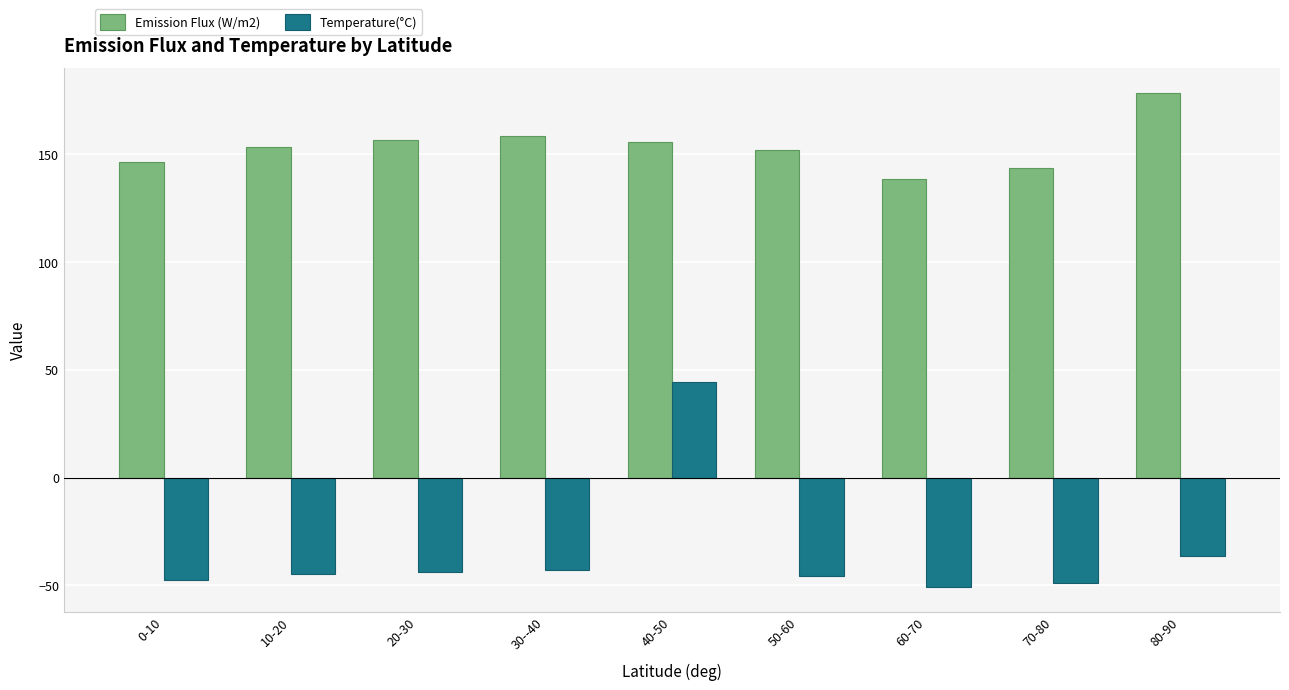

Rank the series by their maximum value, from highest to lowest.

Emission Flux (W/m2), Temperature(°C)